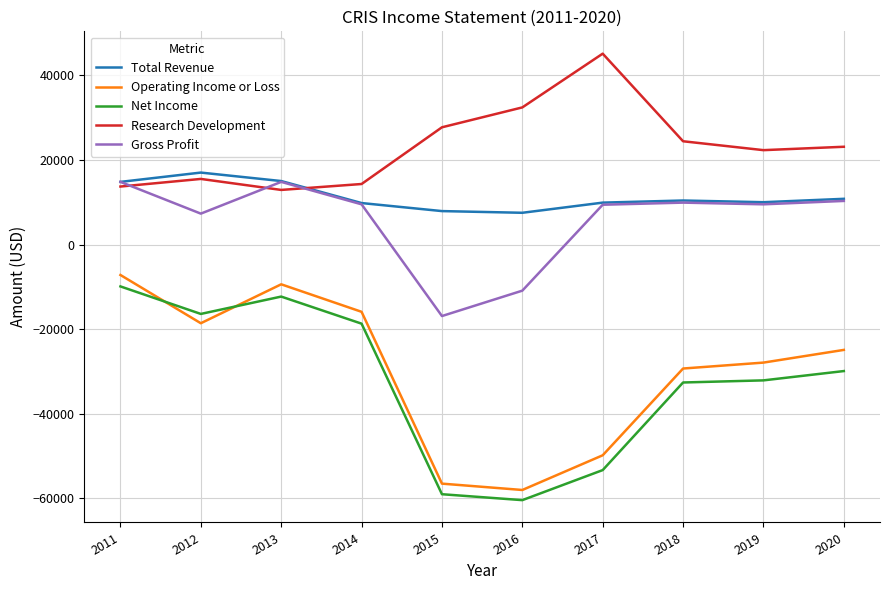

At which category is the sum across all series the highest?

2011